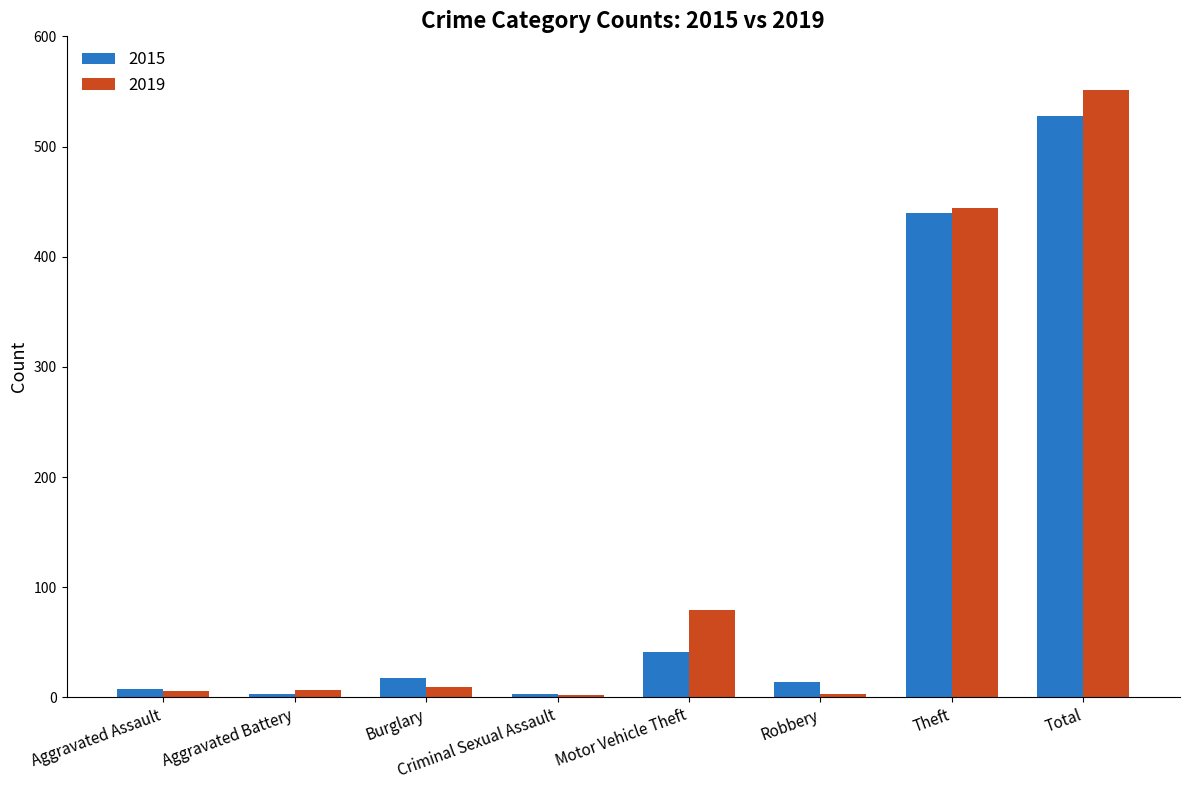

The value of 2015 at Burglary is 18. True or false?

True